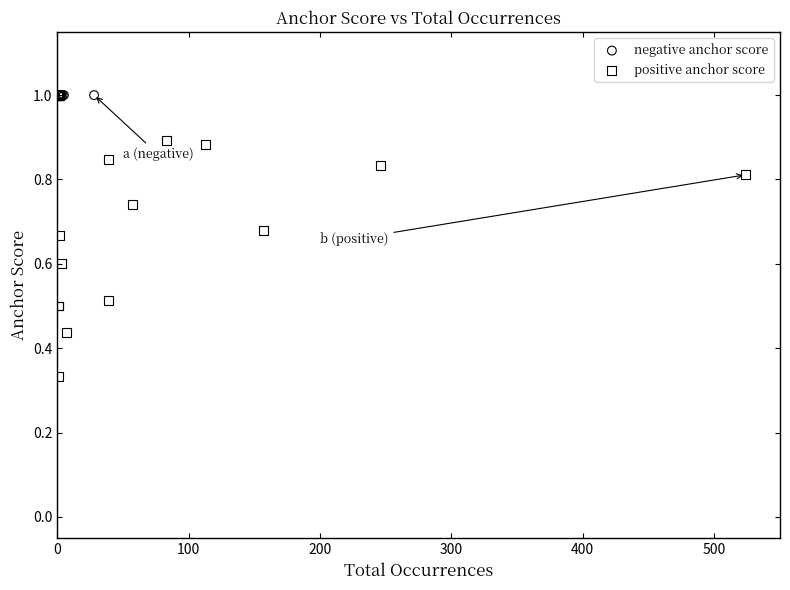

Which series contains the lowest Y value?

positive anchor score